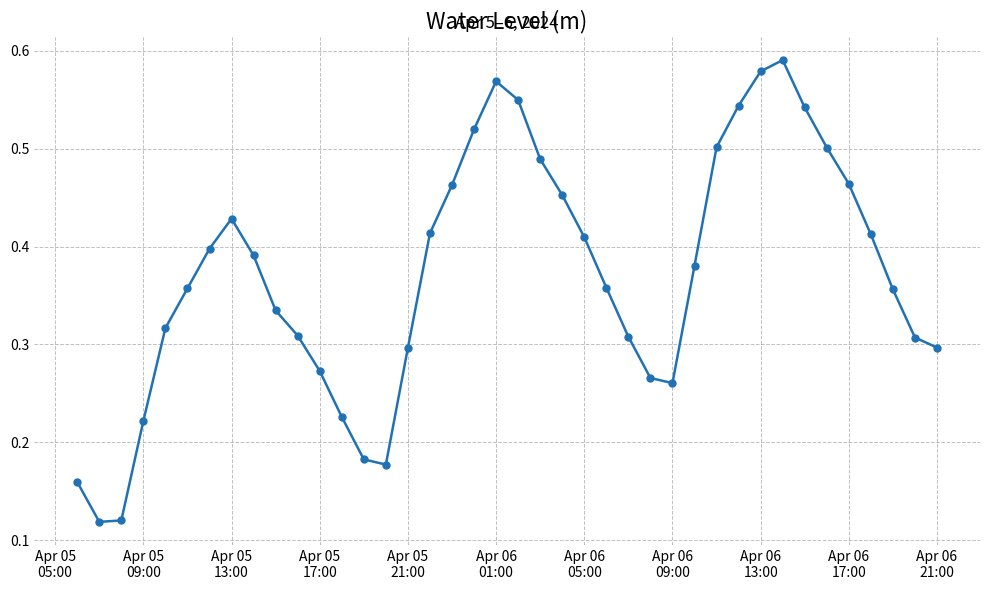

True or false: there are more than 1 points higher than both neighbors.

True